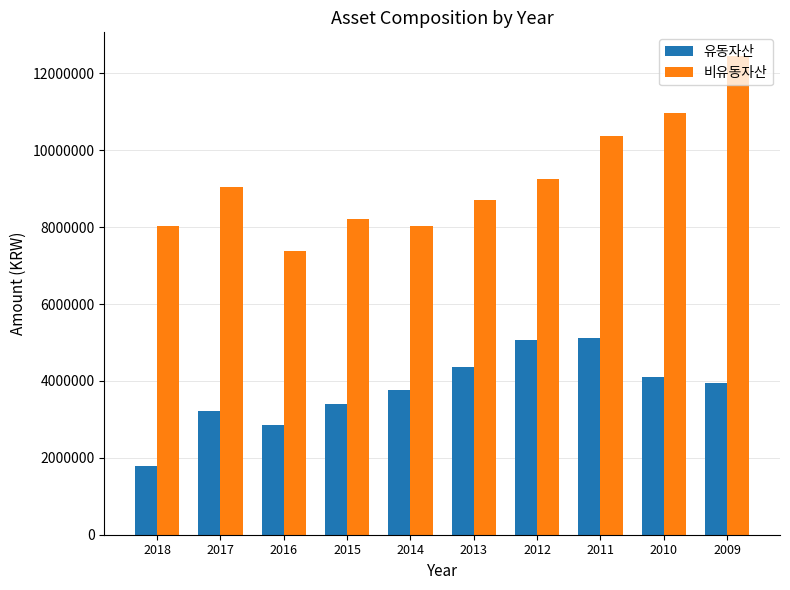

Where is 유동자산 nearest to the value 3456955?

2015